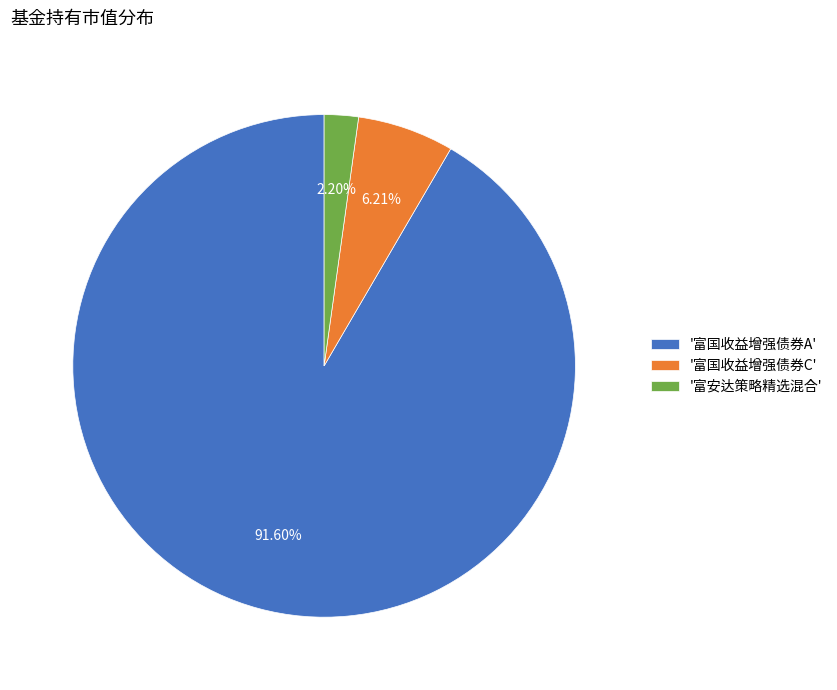

How many slices are in this pie chart?

3